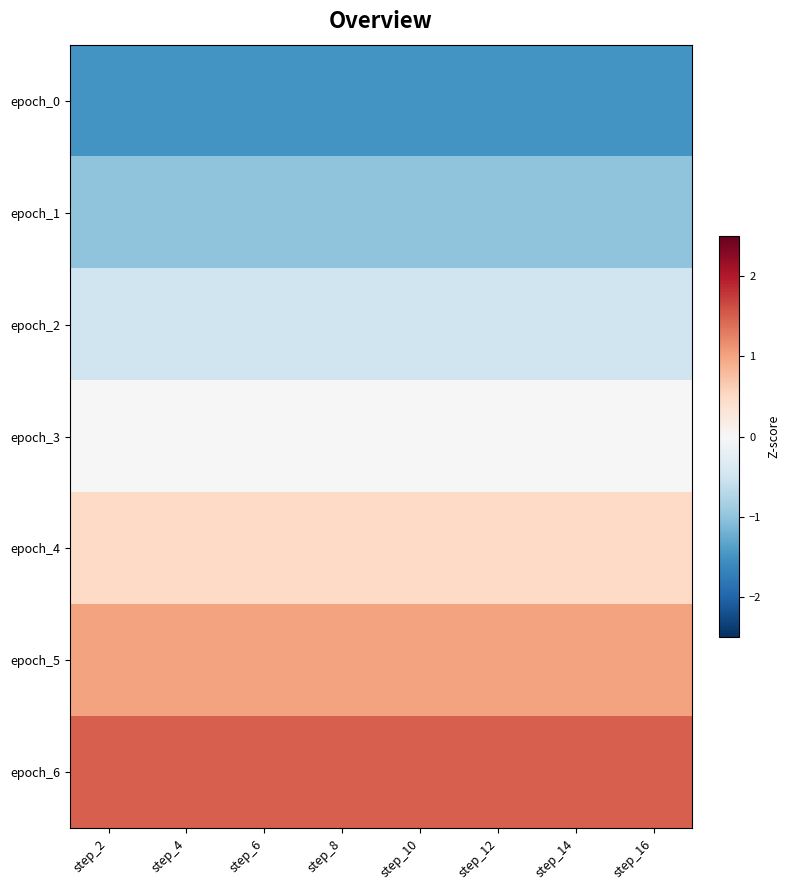

How many series are shown in this chart?

7